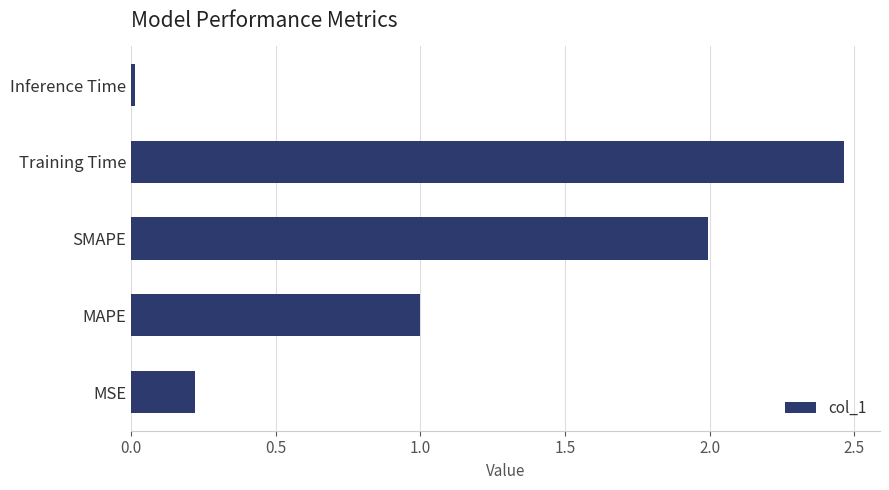

Read the value at SMAPE.

2.0